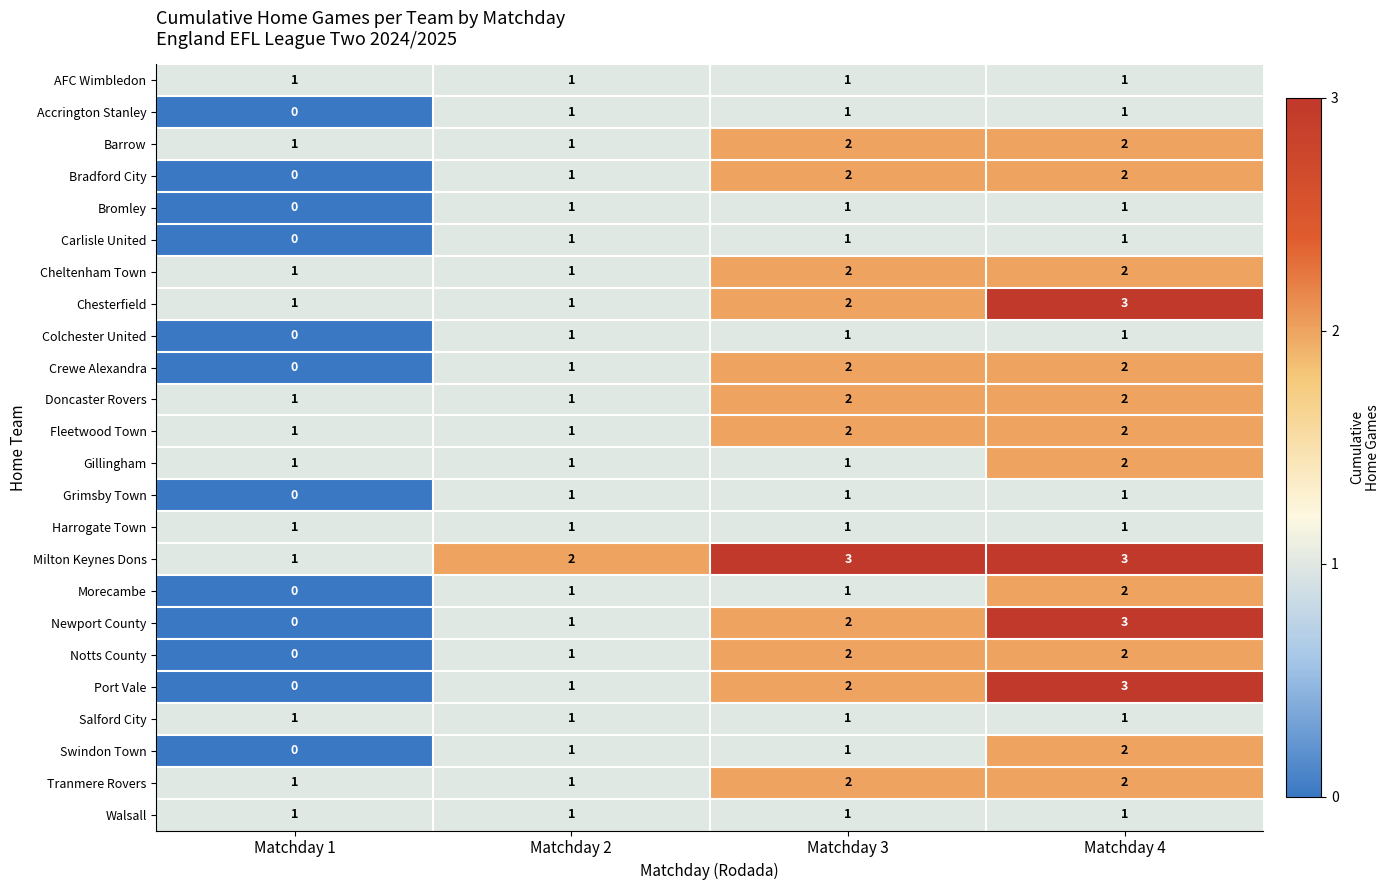

Which label corresponds to the smallest value in the chart?

Matchday 1